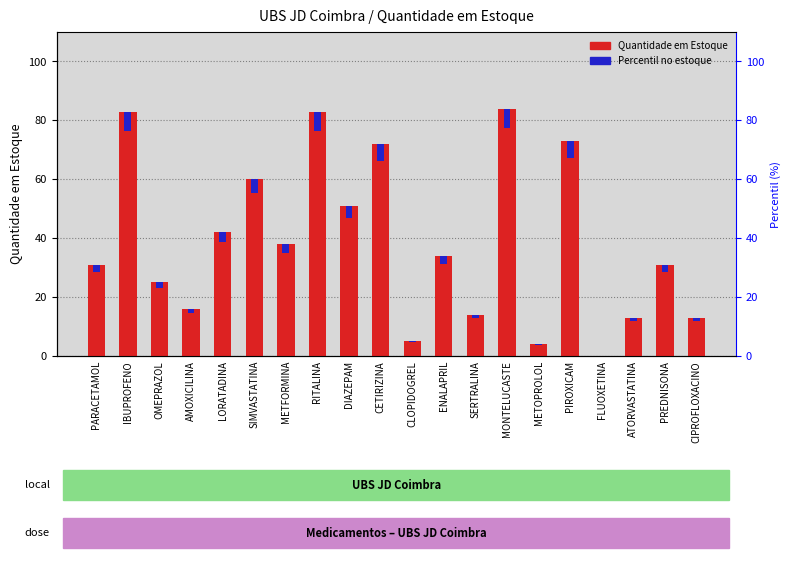

What position from the left is ATORVASTATINA?

18